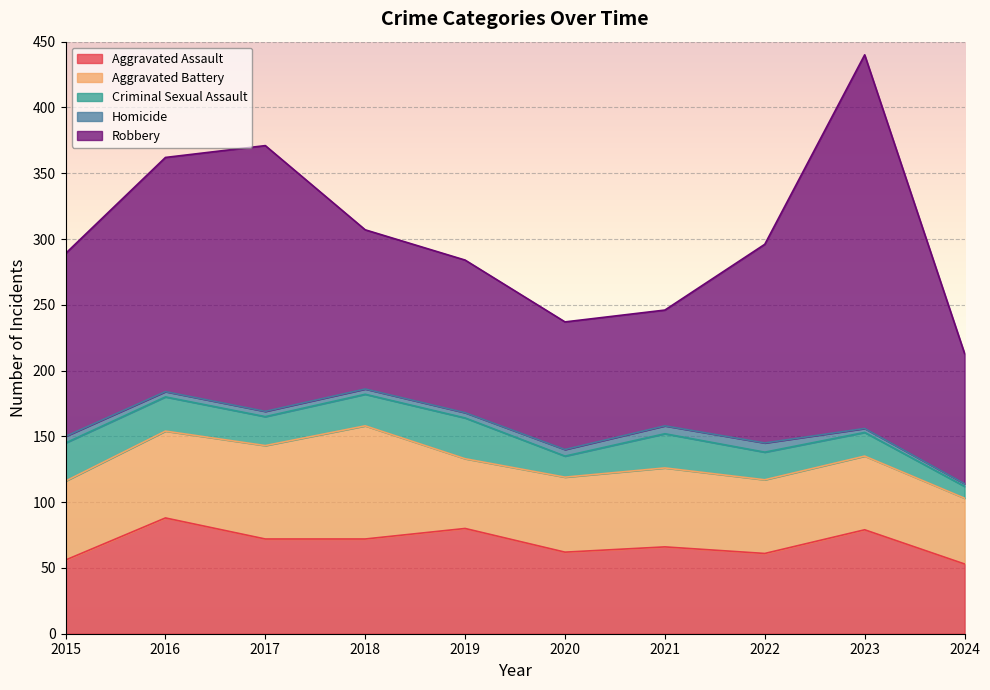

Reading left to right, list all the values displayed in this chart.

Aggravated Assault: 2015=56	2016=88	2017=72	2018=72	2019=80	2020=62	2021=66	2022=61	2023=79	2024=53
Aggravated Battery: 2015=60	2016=66	2017=71	2018=86	2019=53	2020=57	2021=60	2022=56	2023=56	2024=50
Criminal Sexual Assault: 2015=29	2016=26	2017=22	2018=24	2019=31	2020=16	2021=26	2022=21	2023=18	2024=9
Homicide: 2015=5	2016=4	2017=4	2018=4	2019=4	2020=5	2021=6	2022=7	2023=3	2024=2
Robbery: 2015=139	2016=178	2017=202	2018=121	2019=116	2020=97	2021=88	2022=151	2023=284	2024=99